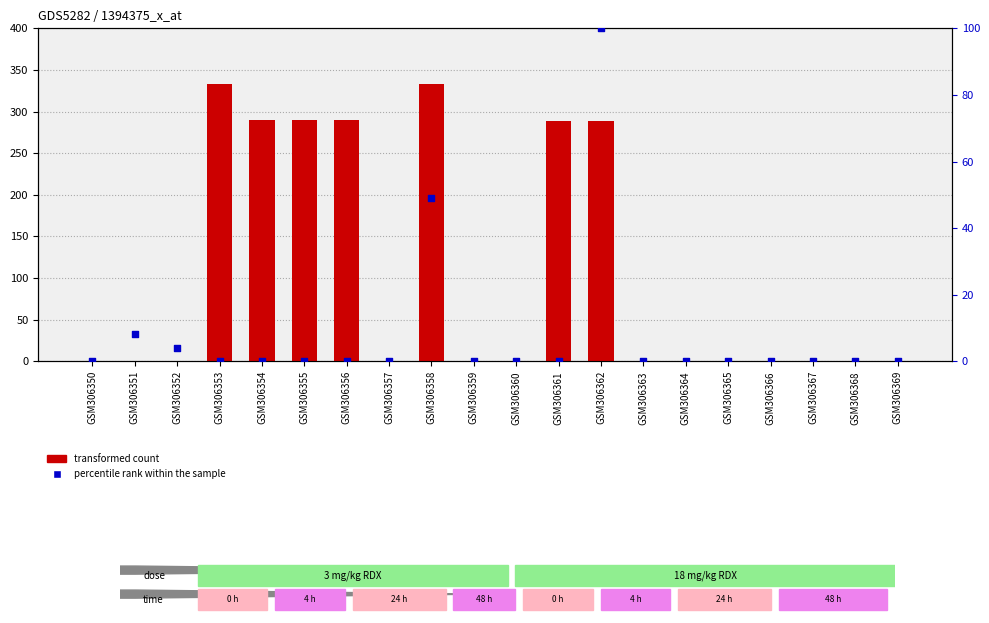

Which series has the largest total across all categories?

transformed count